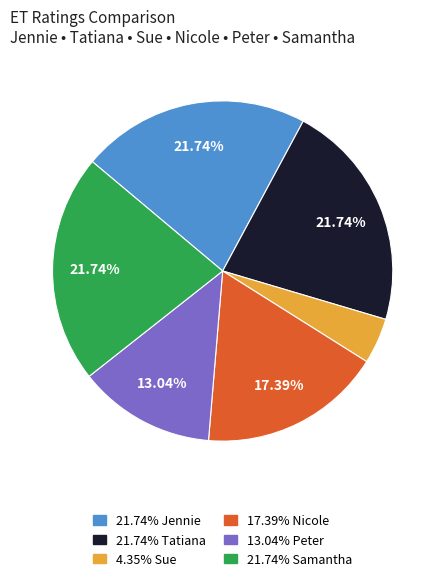

How many slices are in this pie chart?

6